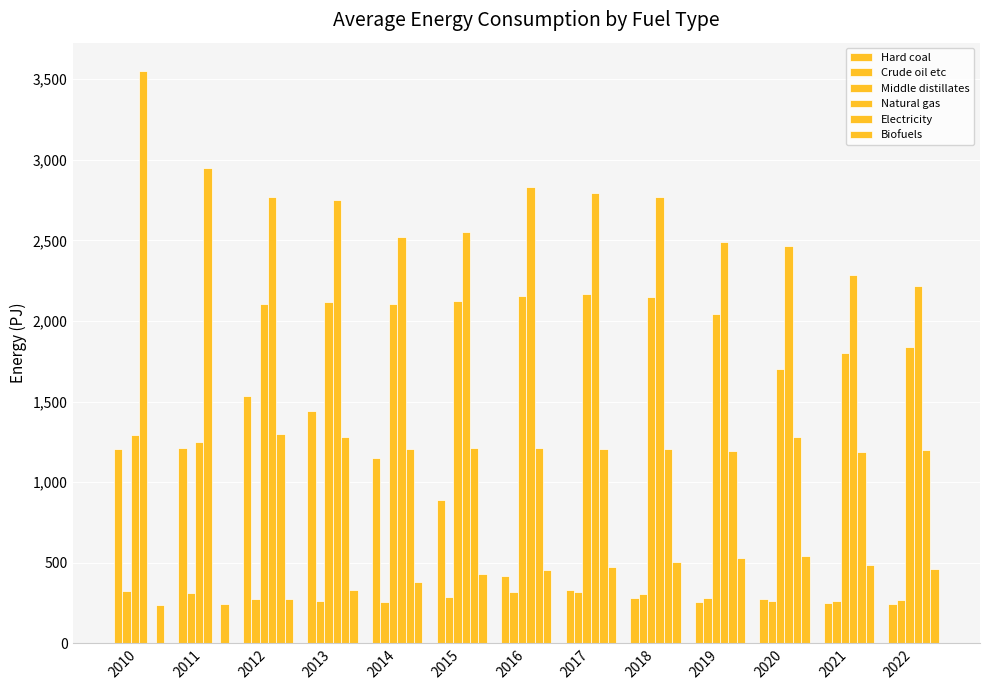

How many categories are shown in the chart?

13